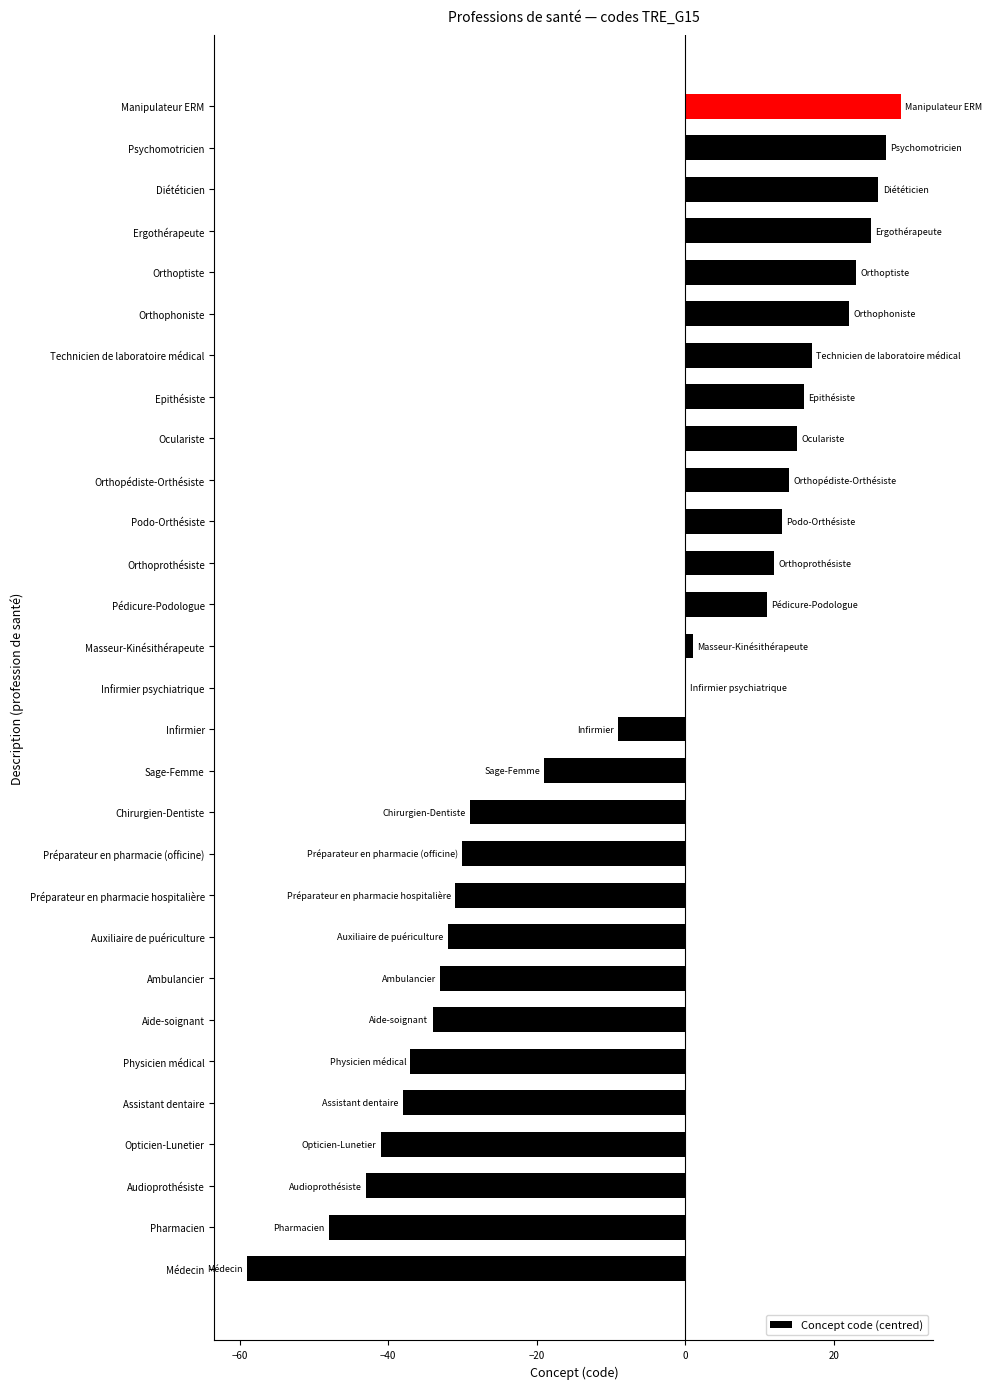

The value at Psychomotricien is 10. True or false?

False